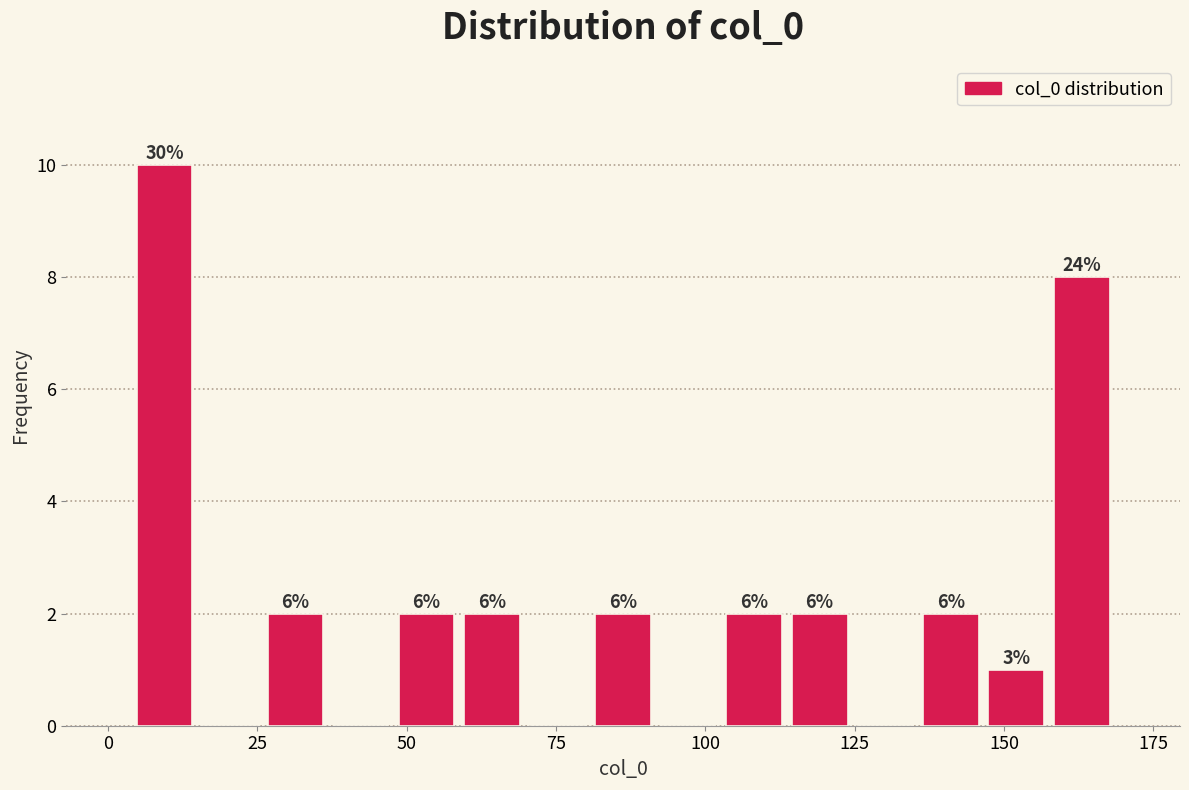

Around what value on the x-axis is the tallest bar? Give the approximate position of its centre, as read against the axis.

10